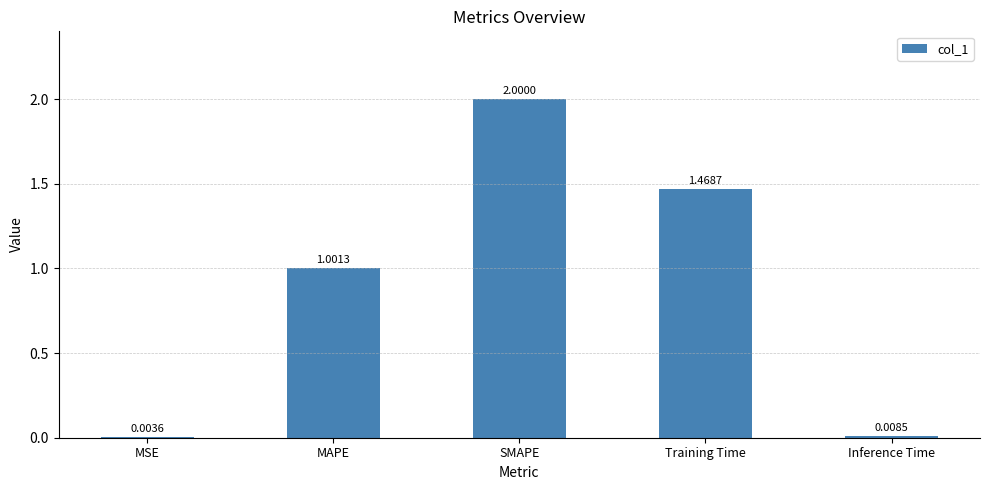

At which label is the value closest to 1?

MAPE